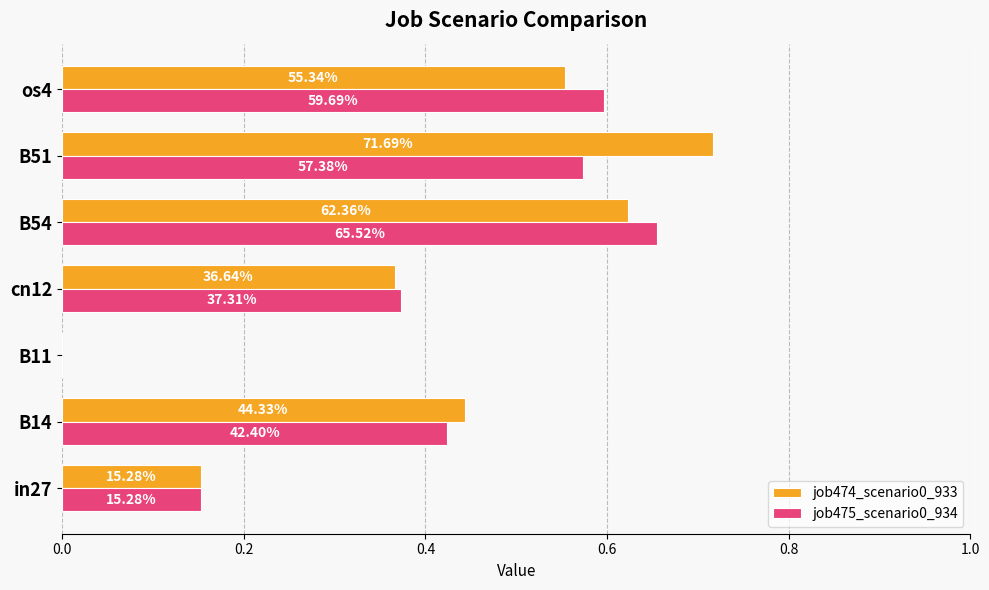

What are all the series names shown in the legend?

job474_scenario0_933, job475_scenario0_934